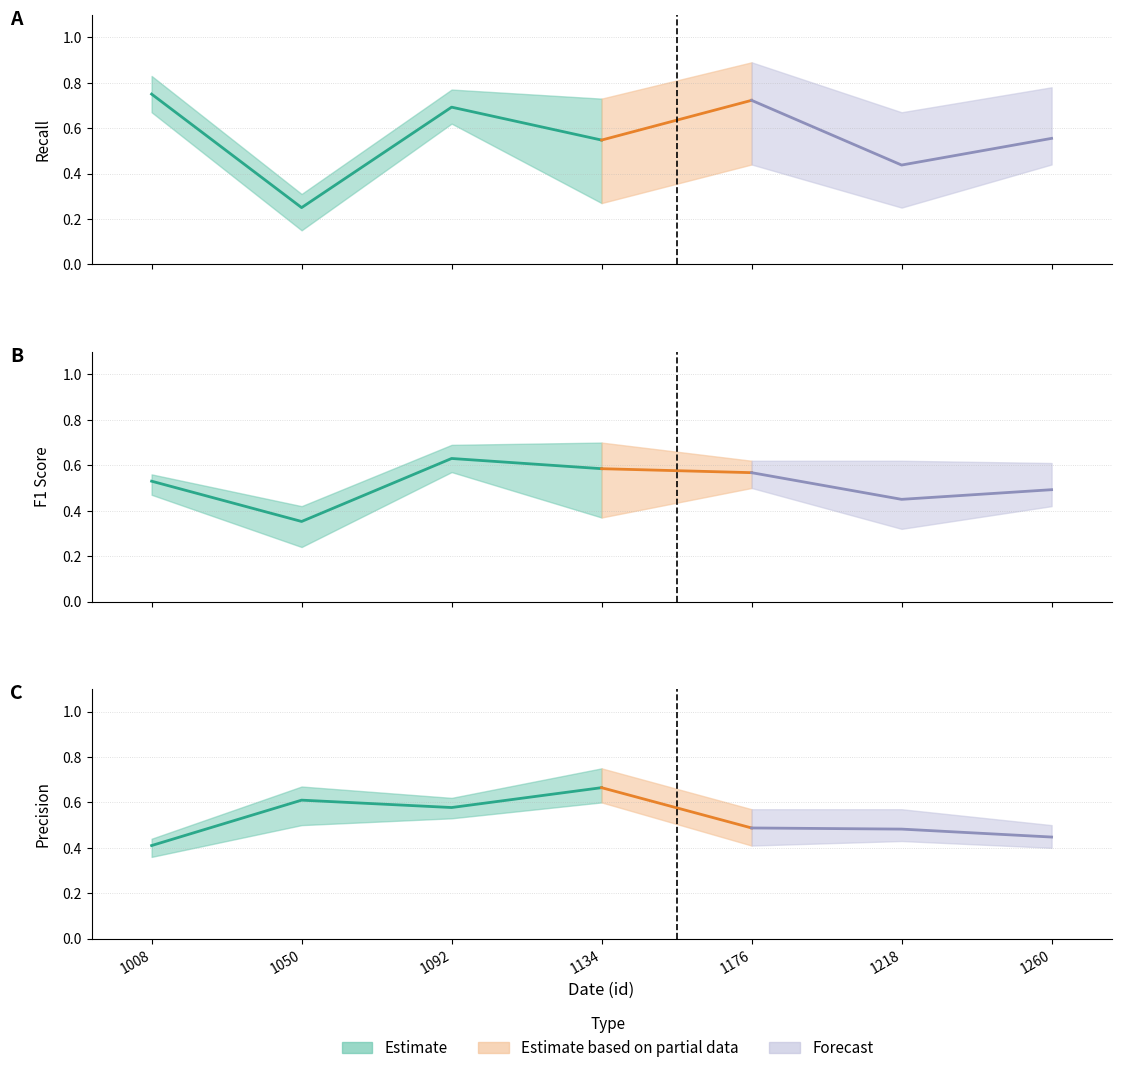

What is the sum of the accuracy values at 1218 and 1176?

0.9